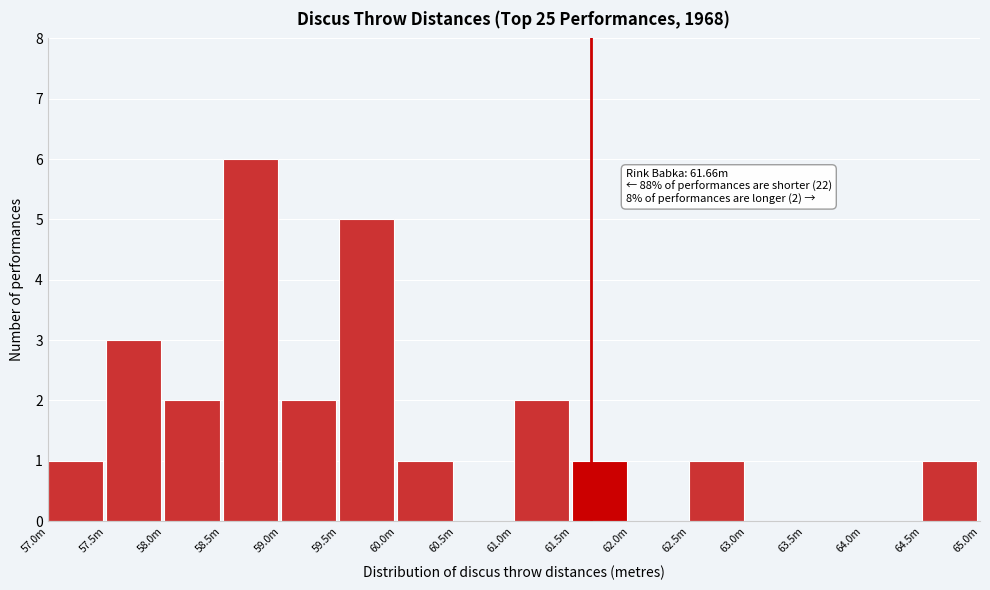

Reading left to right, what are all the values shown in this chart?

57.0m=1	57.5m=3	58.0m=2	58.5m=6	59.0m=2	59.5m=5	60.0m=1	60.5m=0	61.0m=2	61.5m=1	62.0m=0	62.5m=1	63.0m=0	63.5m=0	64.0m=0	64.5m=1